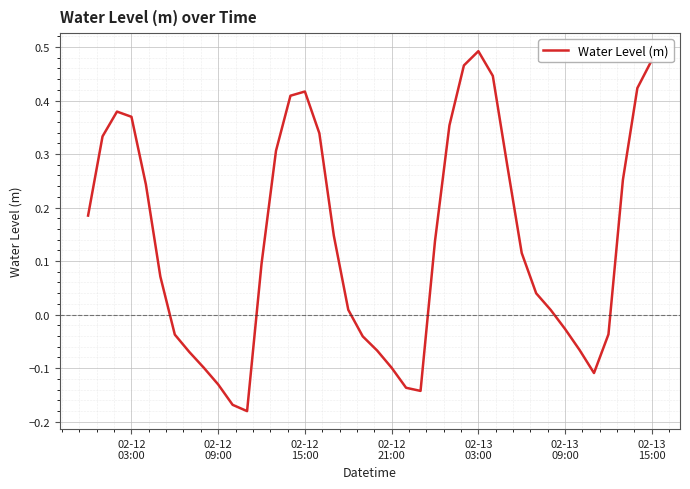

What is the difference between the maximum and minimum values?

0.7